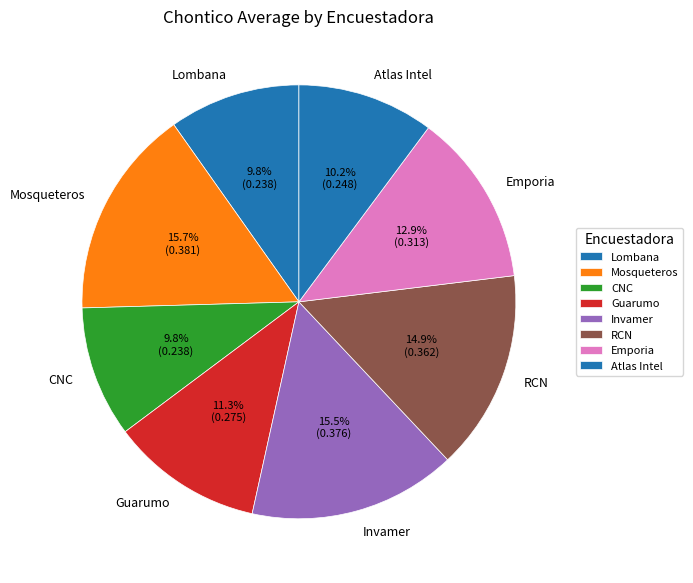

How much of the chart is everything except Emporia?

87.1%